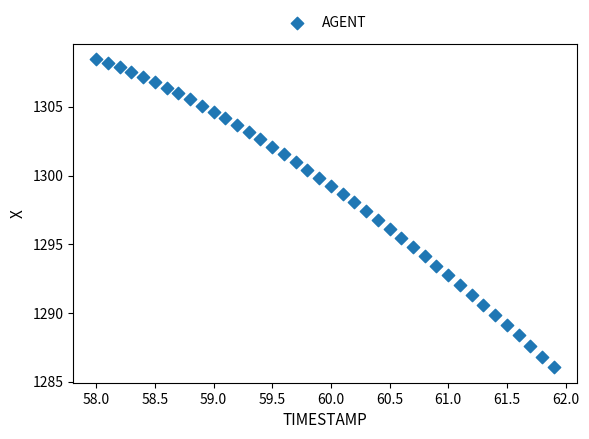

What is the range of X values (max minus min)?

3.9